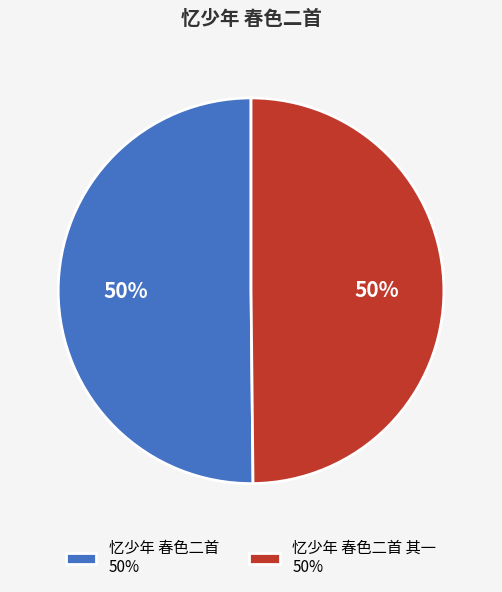

To the nearest percent, what percentage of the pie is 忆少年 春色二首 其一 50%?

50%